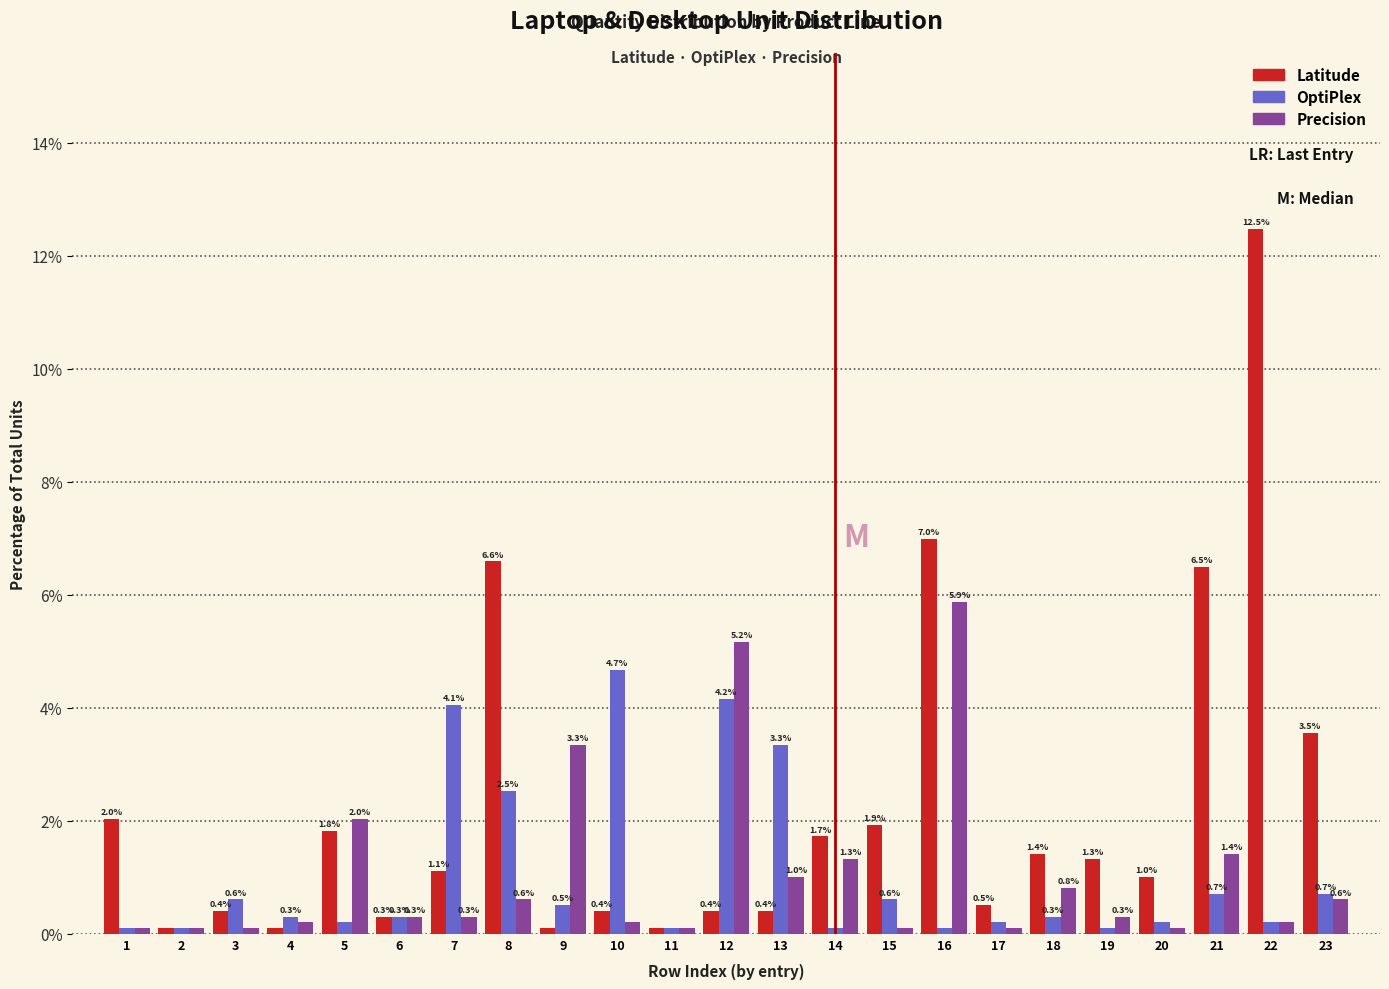

Where is OptiPlex nearest to the value 2?

8